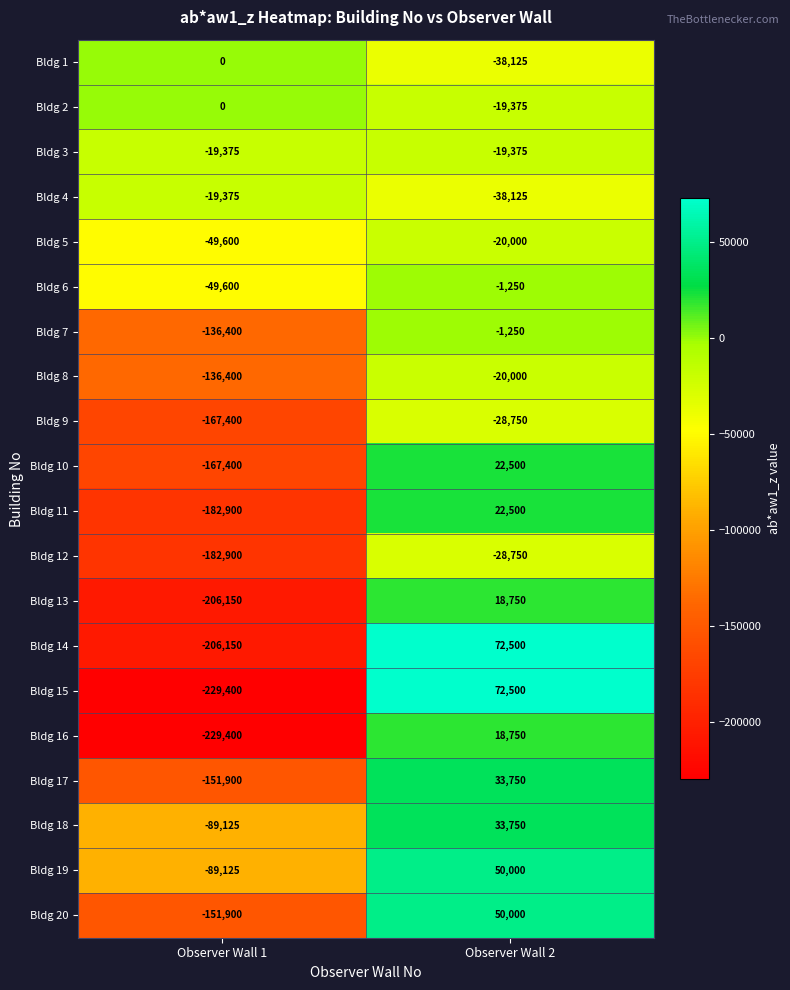

Read the Bldg 5 value at Observer Wall 1, to the nearest 100.

-49600